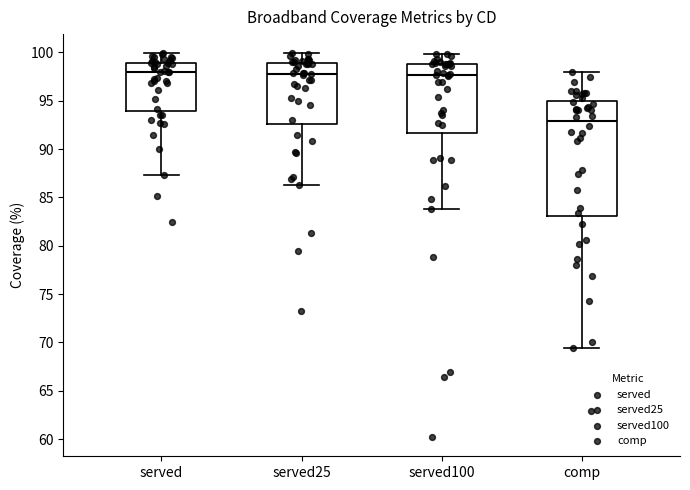

Which box has the lowest median line?

comp